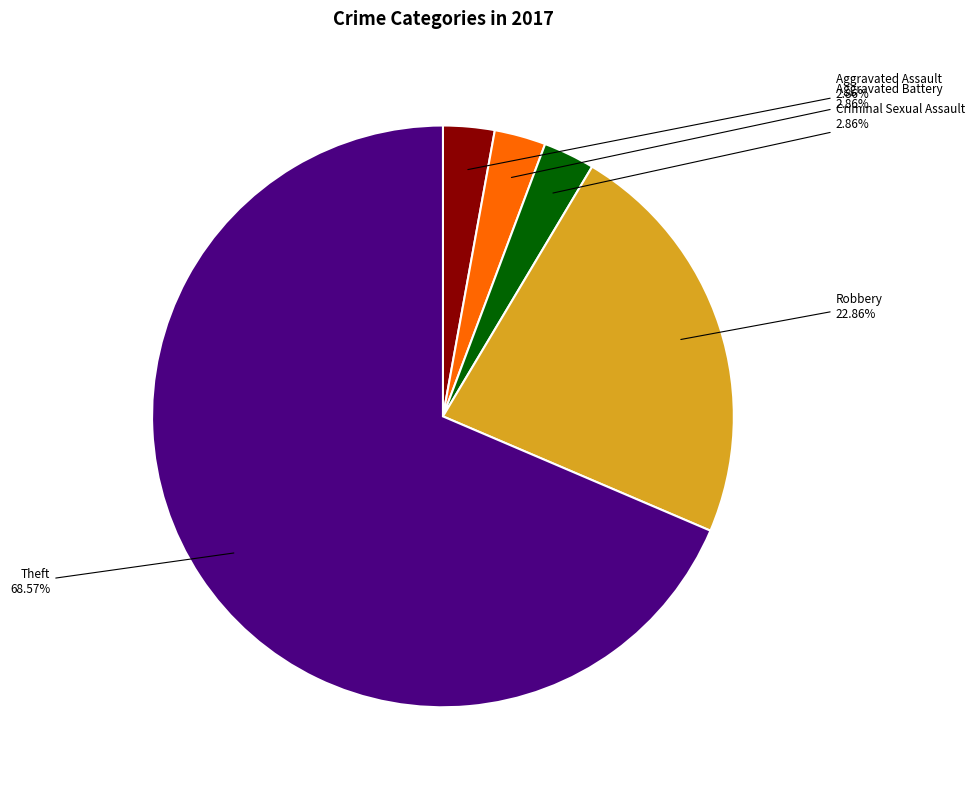

What is the largest slice in the pie chart?

Theft